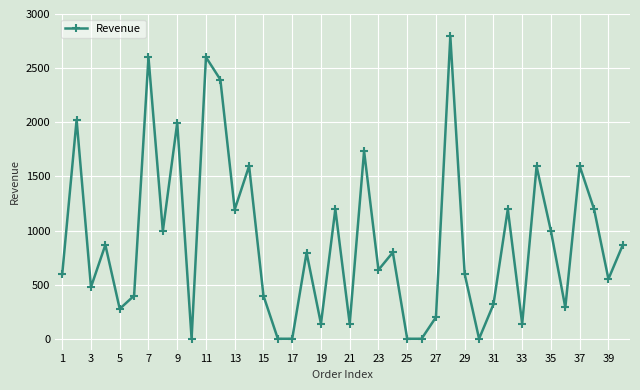

What is the maximum value shown in the chart?

2793